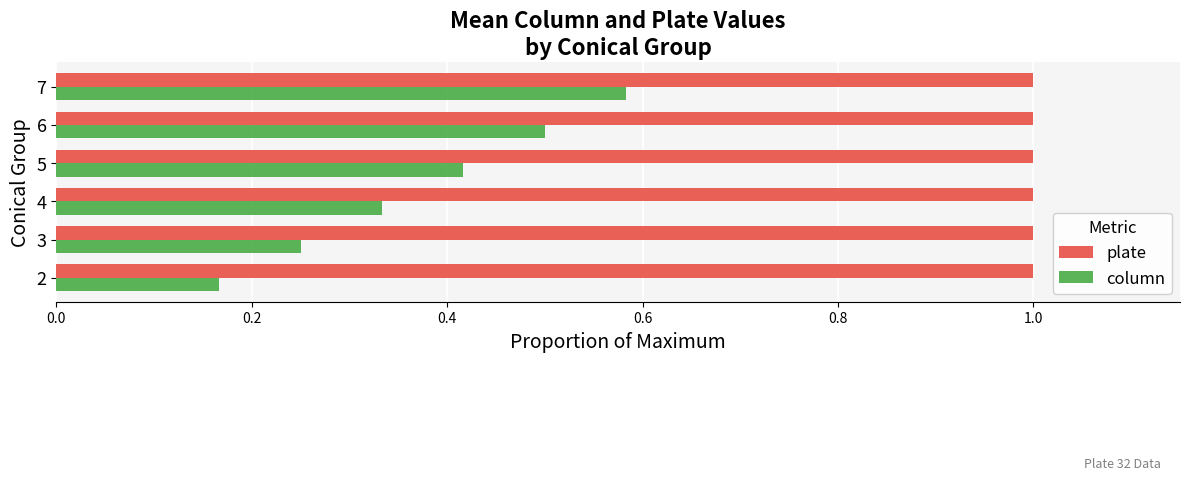

What is the difference between the highest and lowest values at 6?

0.5